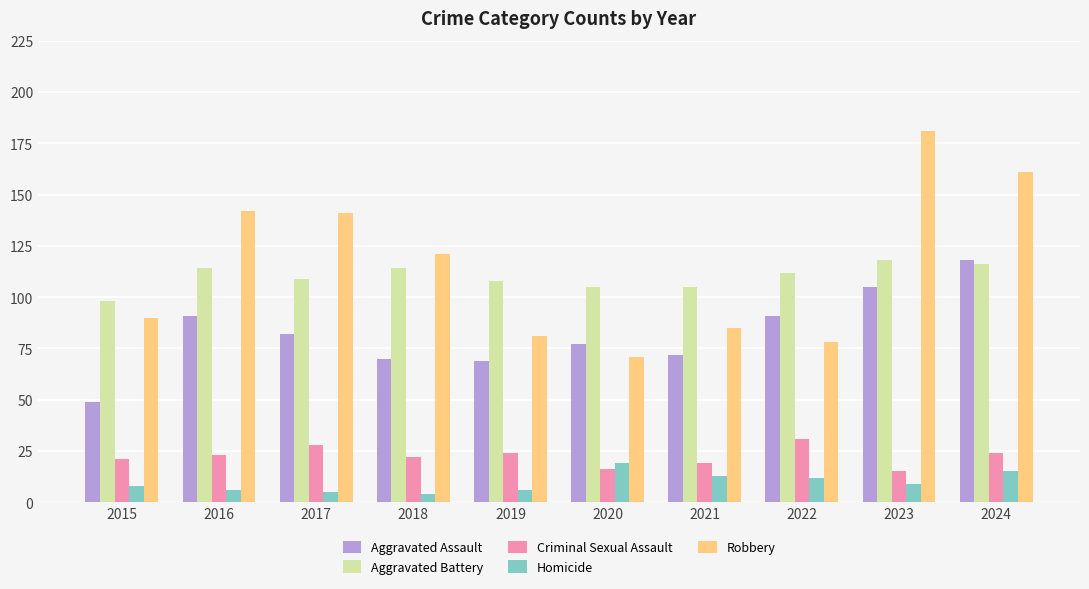

What is the difference between the maximum and second lowest values in the Aggravated Battery series?

13